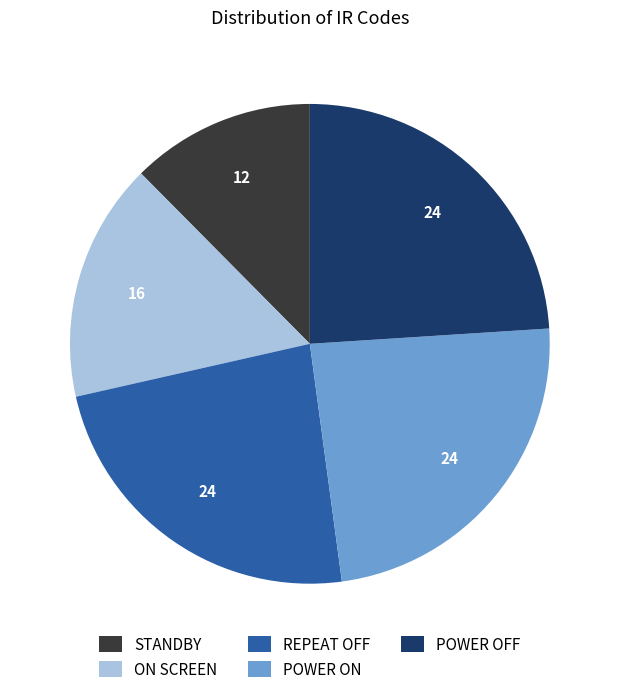

Is the sum of ON SCREEN and POWER ON greater than half?

No